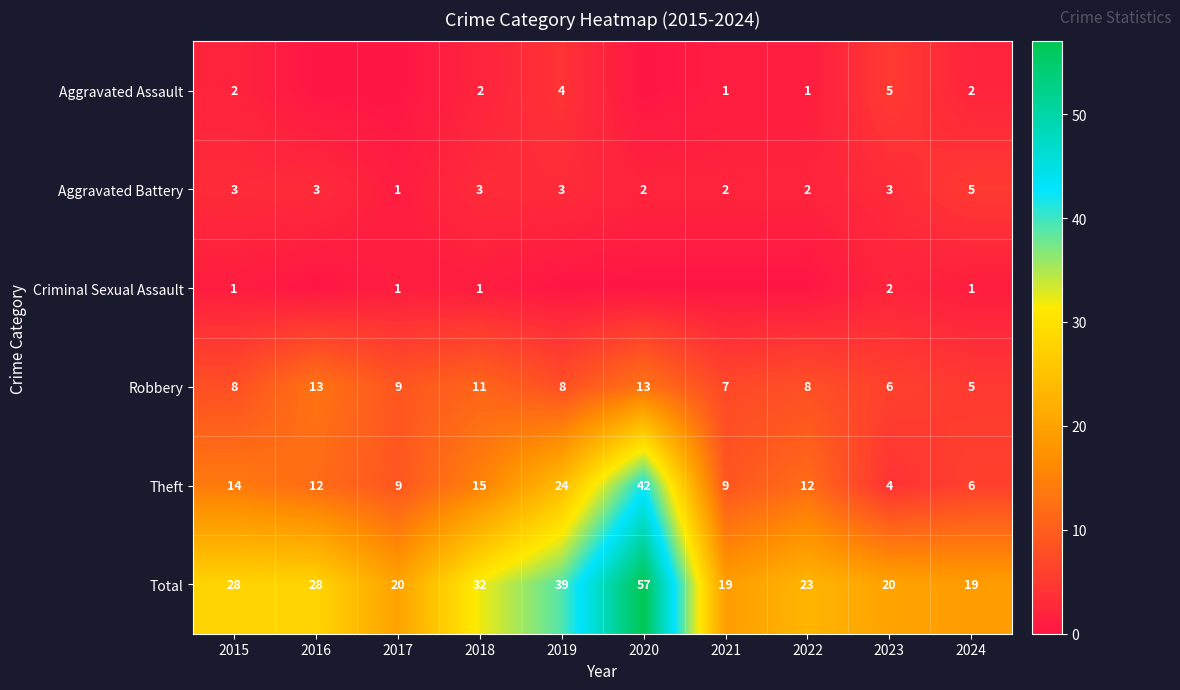

What is the maximum value for Aggravated Battery?

5